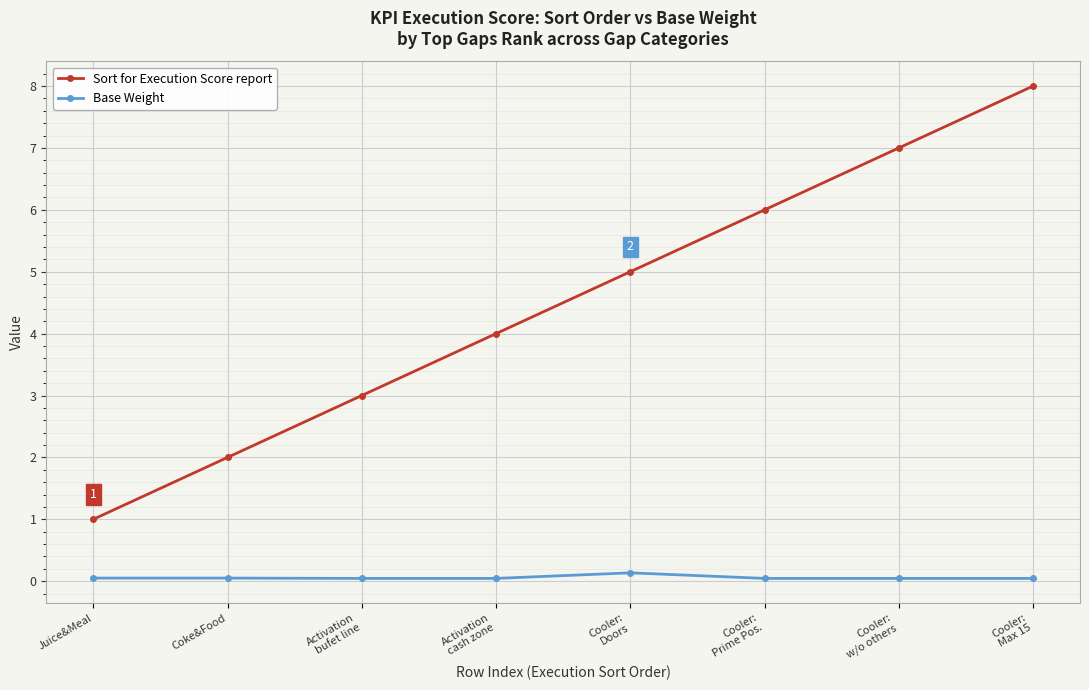

What is the label of the 3rd point from the left?

Activation
bufet line